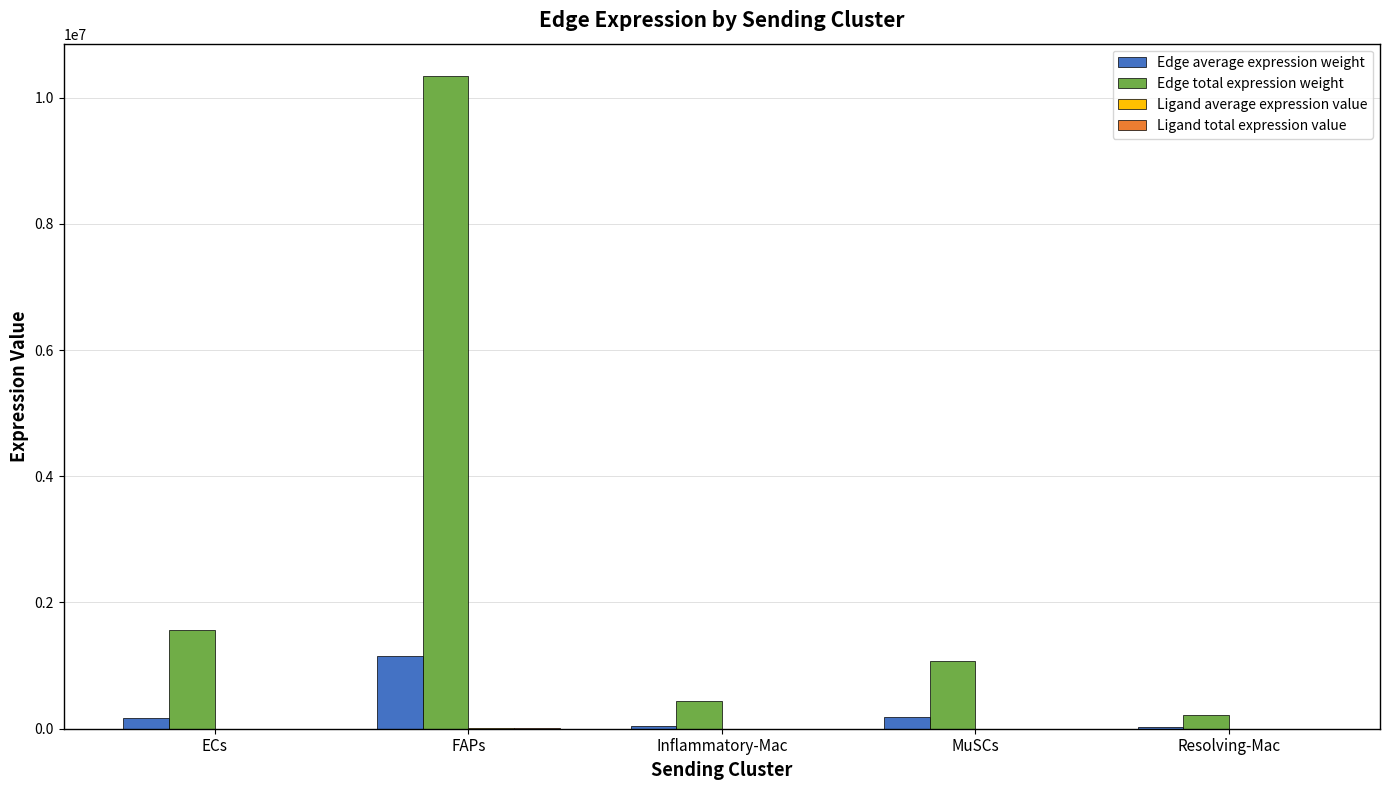

What is the maximum value shown in the chart?

10336831.6